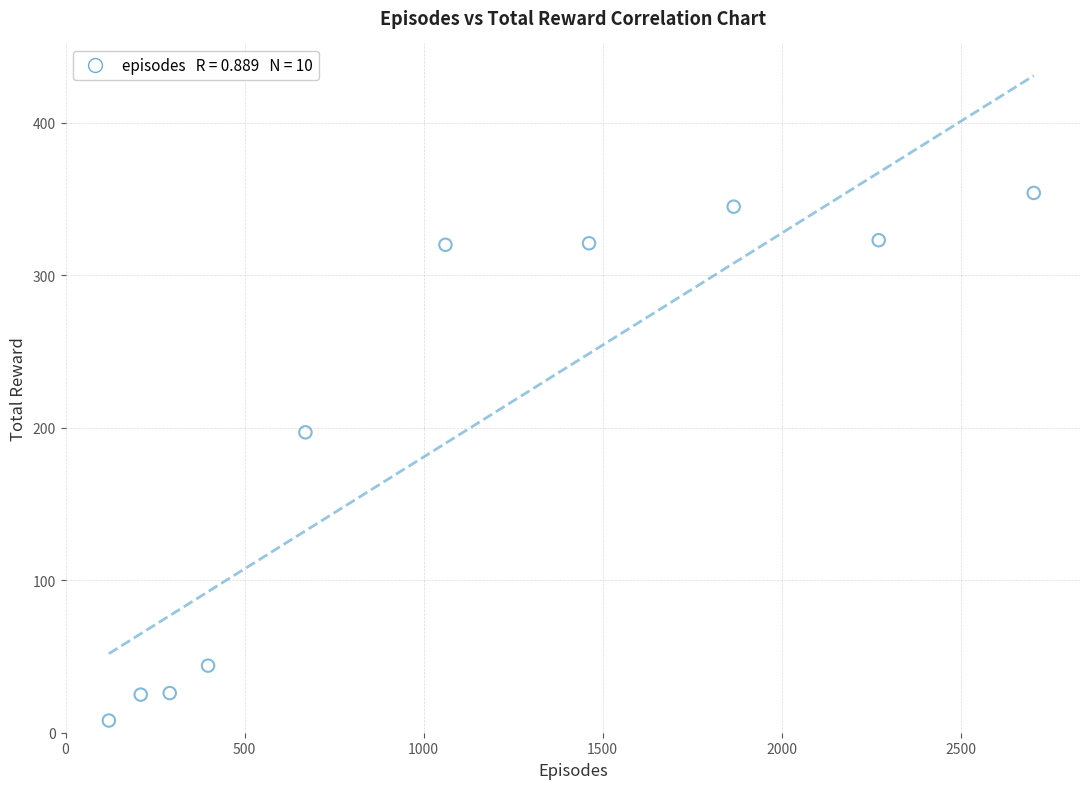

What Y value in the scatter plot is closest to 181?

197